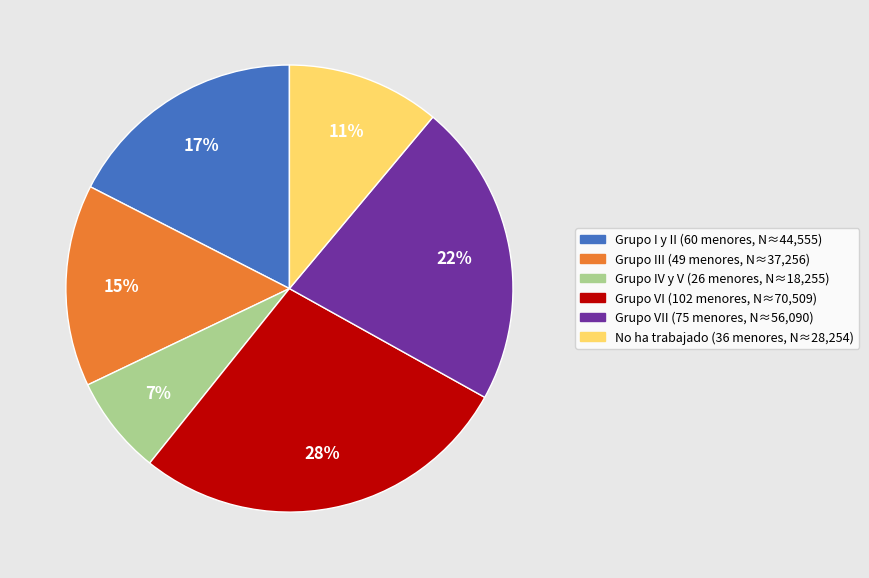

Is there a majority slice in this chart?

No